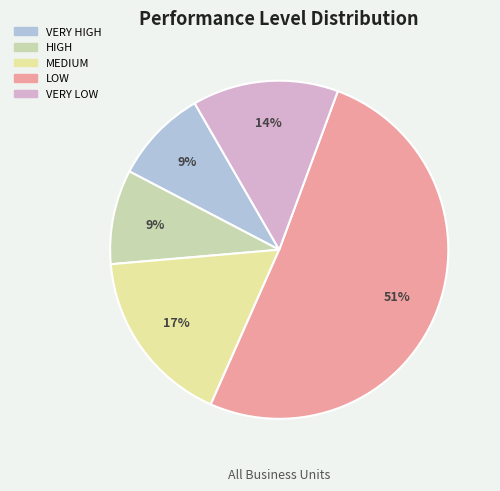

What is the ratio of the value at MEDIUM to the value at VERY HIGH?

1.9